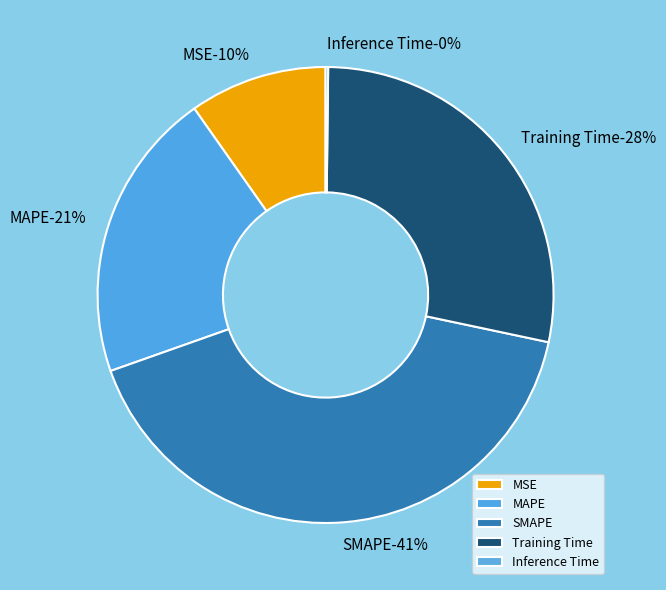

How many segments does this pie chart have?

5